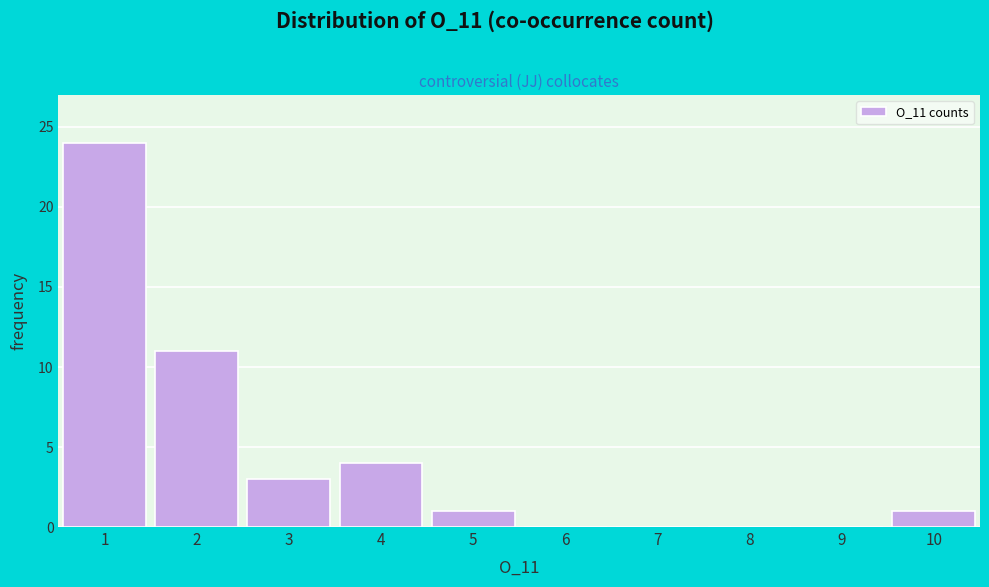

Reading left to right, list all the values displayed in this chart.

1=24	2=11	3=3	4=4	5=1	6=0	7=0	8=0	9=0	10=1